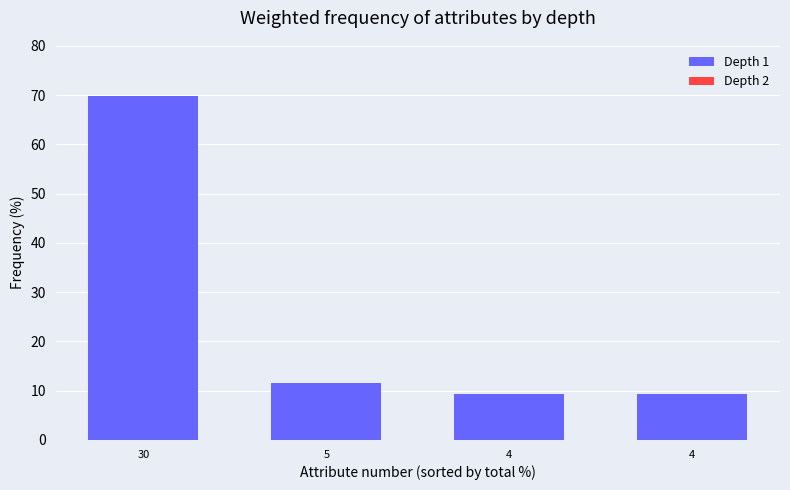

How many bars are there in total?

4